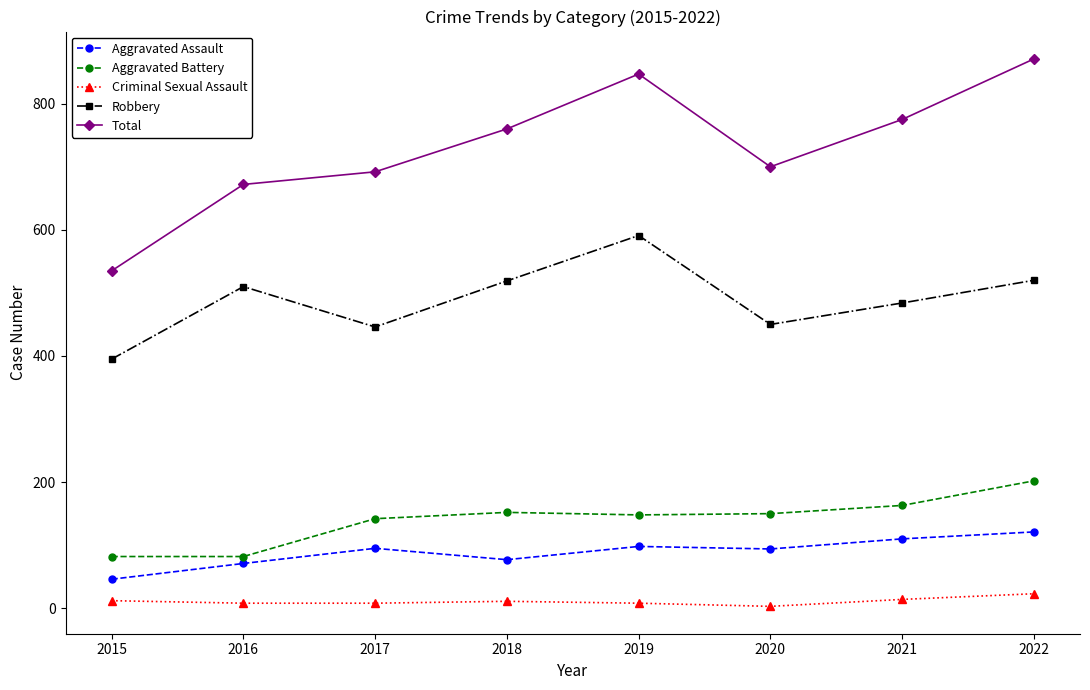

What is the total value across all series at 2020?

1397